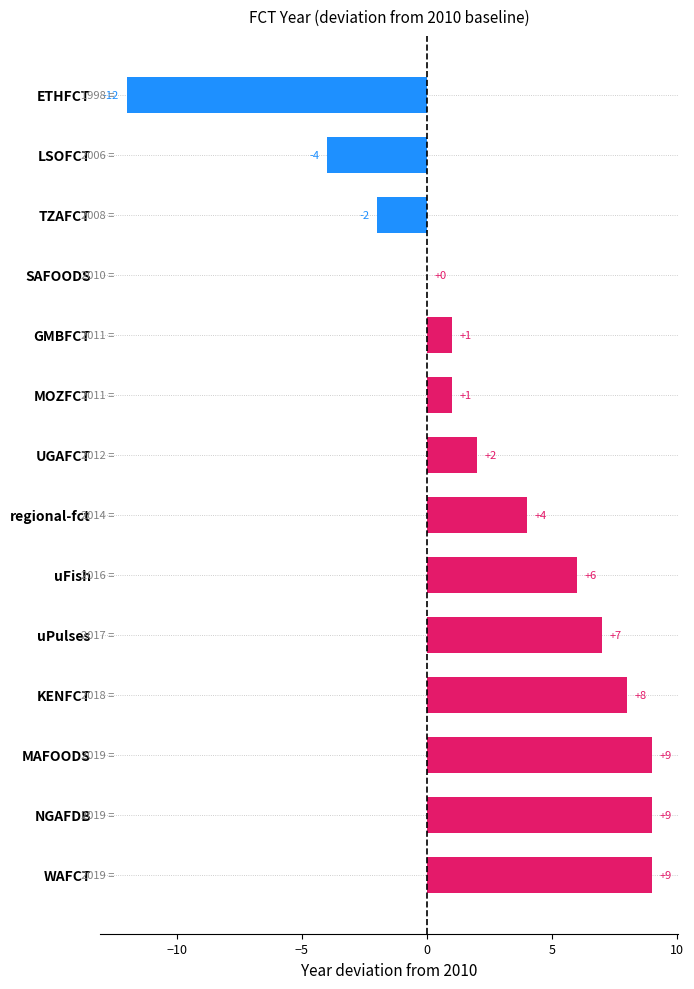

What is the maximum value shown in the chart?

9